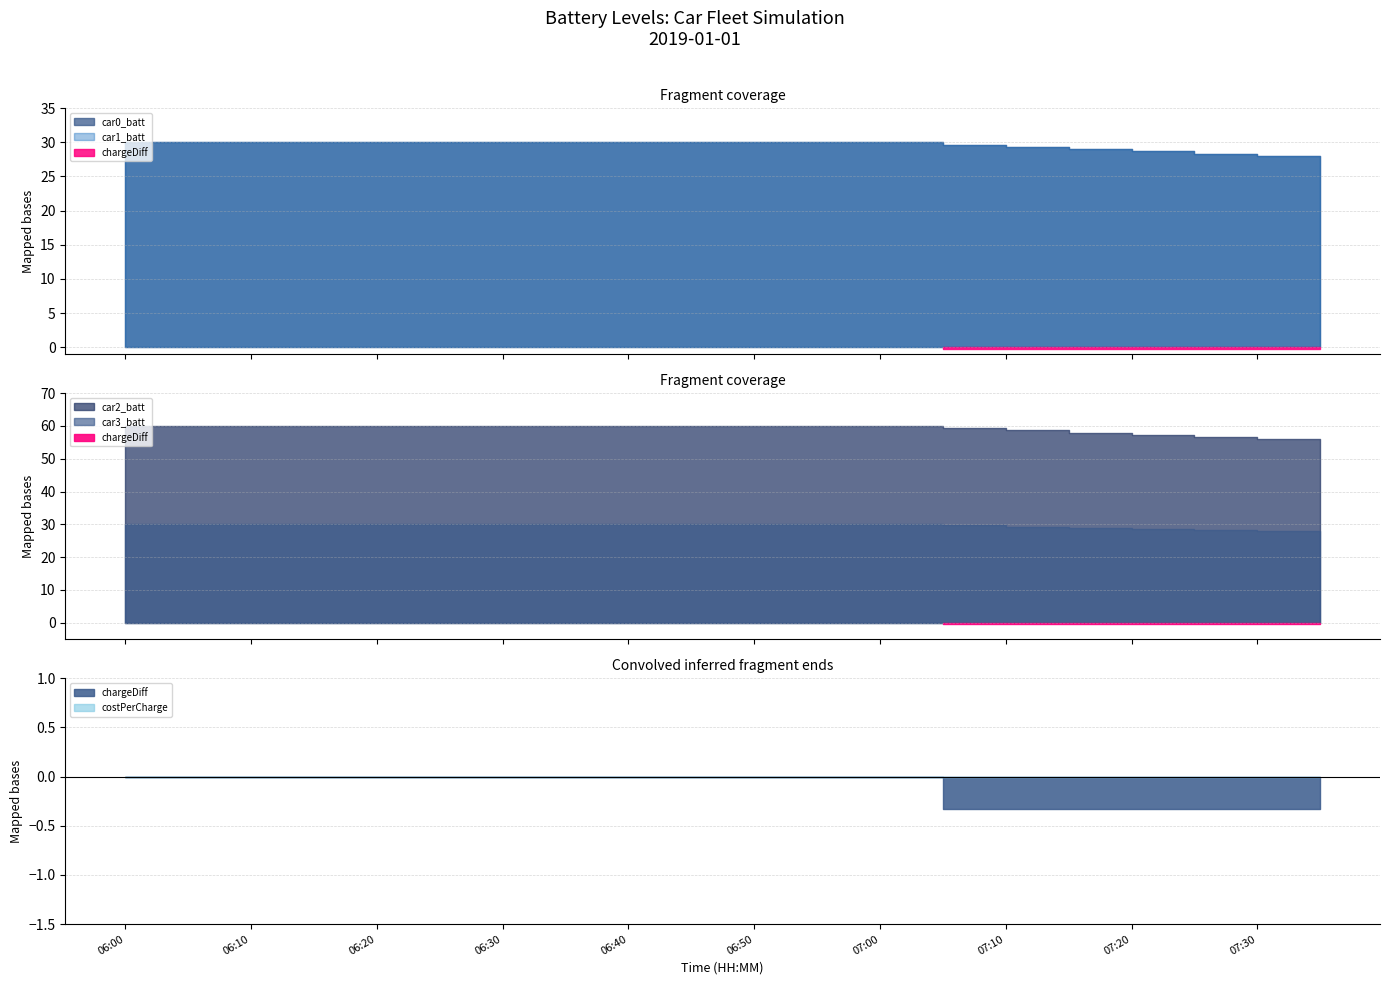

True or false: car3_batt and car2_batt intersect in this chart.

False